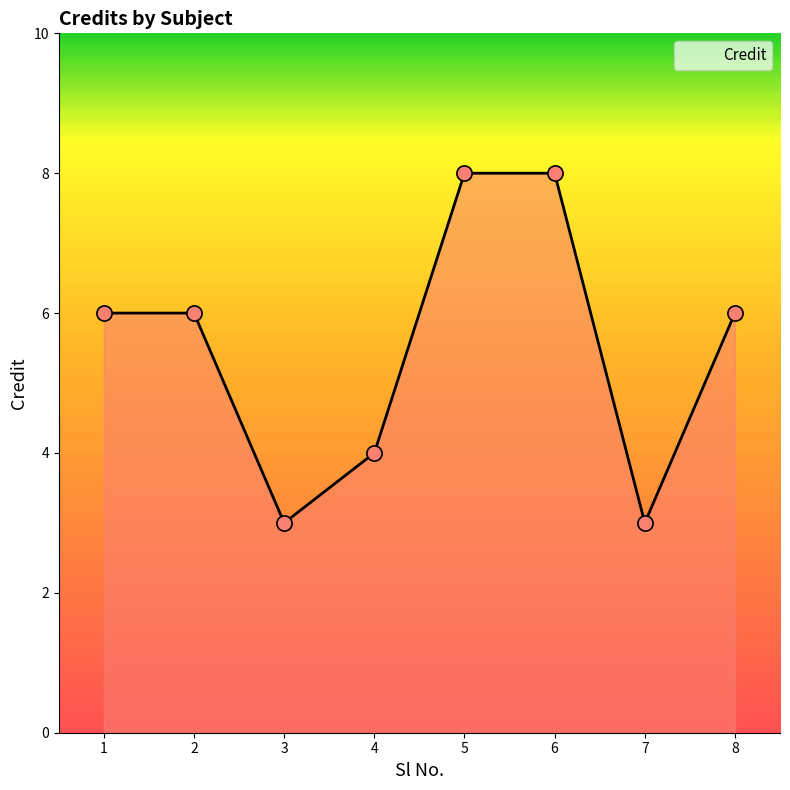

Approximately how many times larger is the value at 4 compared to 8?

0.7